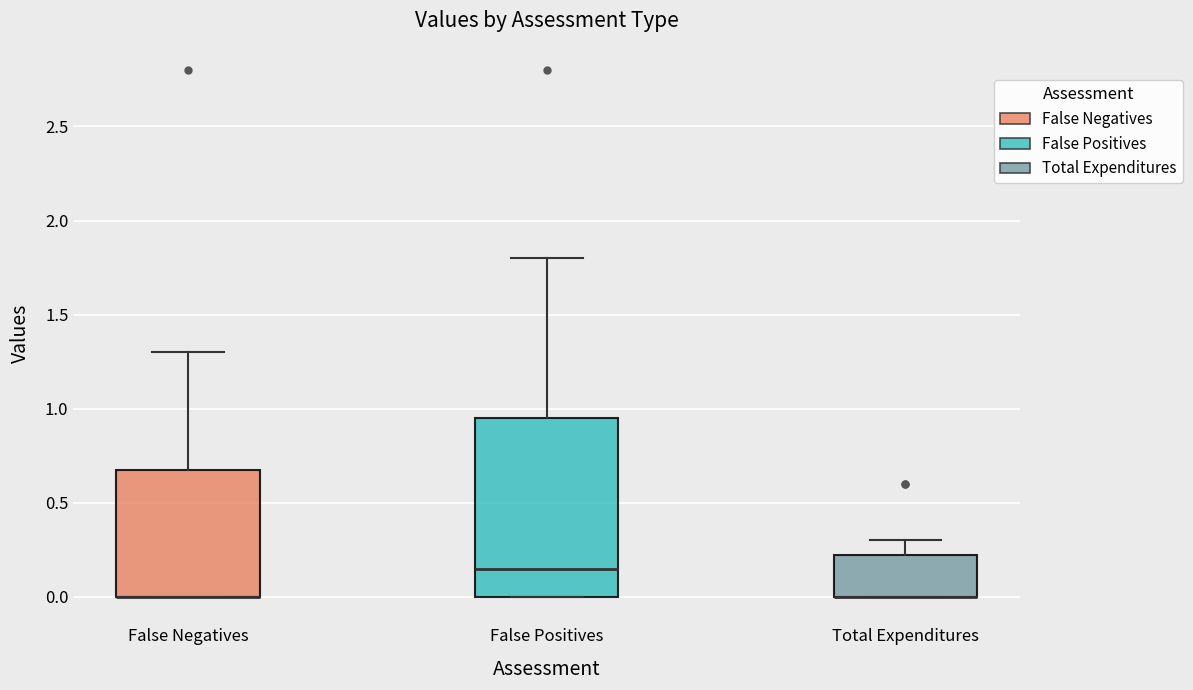

Which box is the tallest, from its lower edge to its upper edge?

False Positives